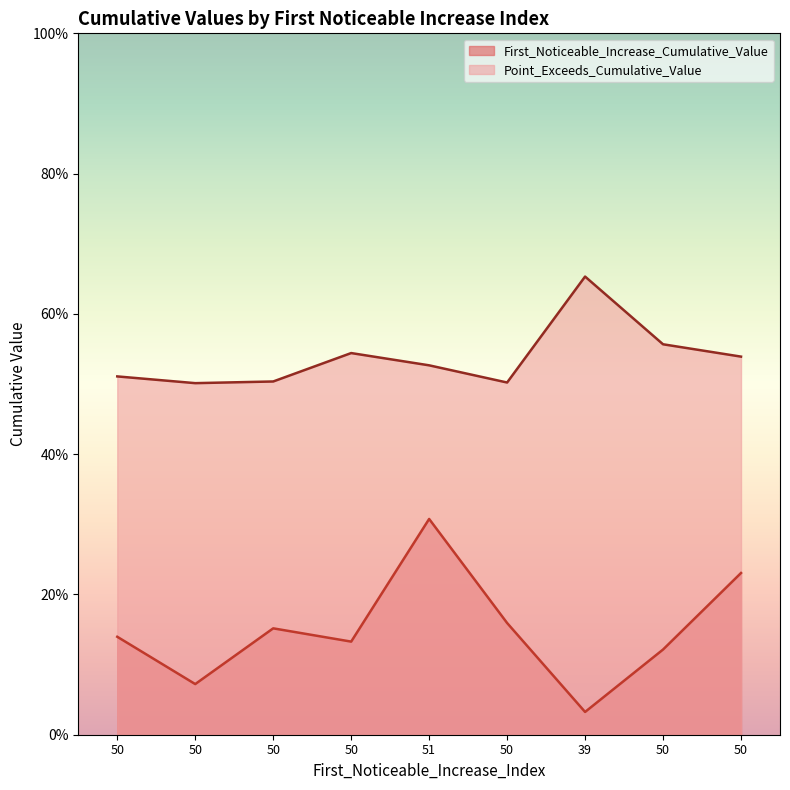

Is it true that Point_Exceeds_Cumulative_Value equals 0.8 at 50?

False